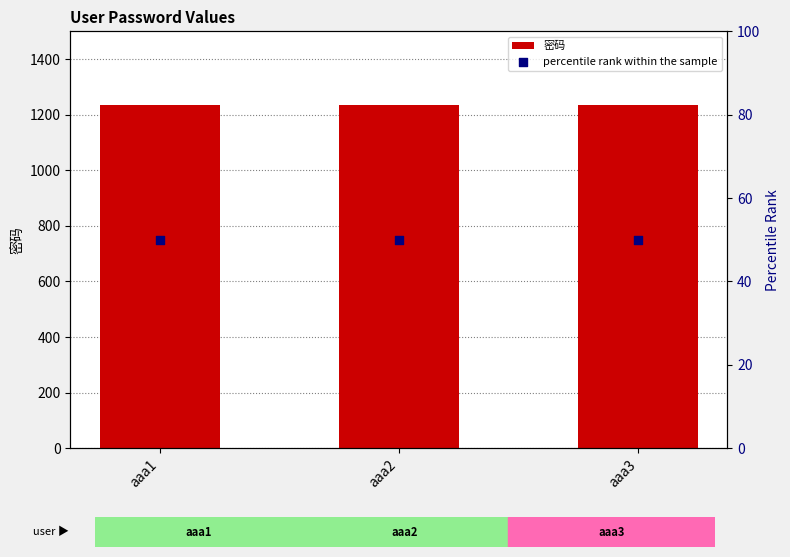

Which series reaches the minimum Y coordinate?

percentile rank within the sample